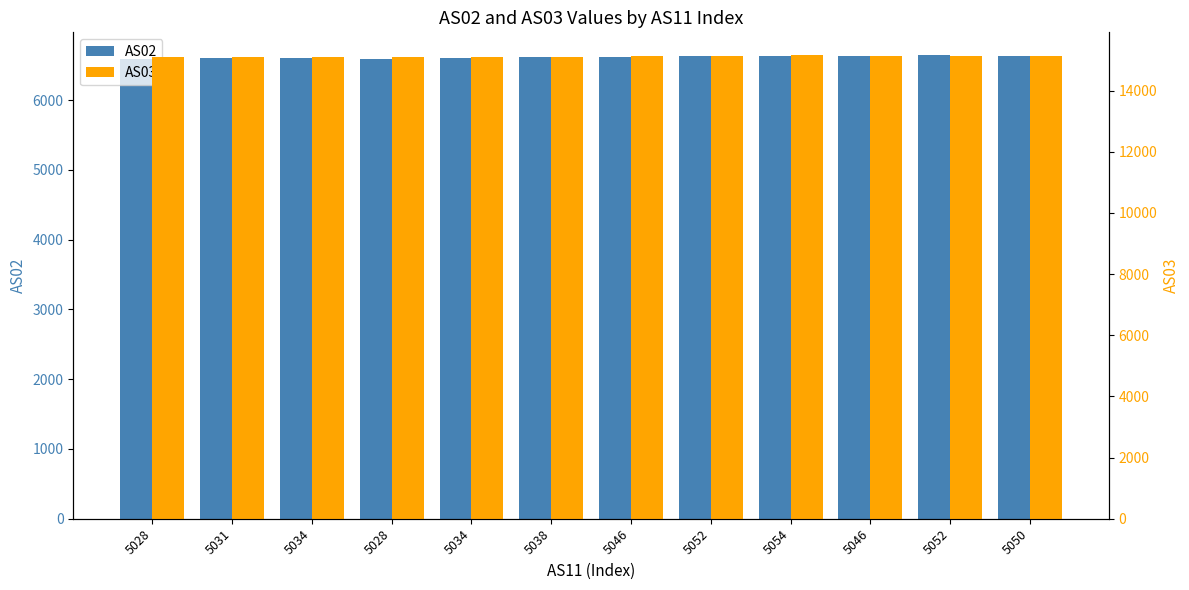

The value of AS02 at 5046 is 11214. True or false?

False